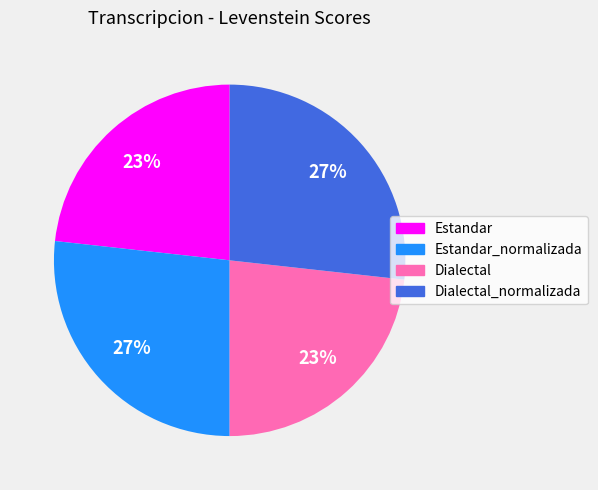

Does any single category account for the majority?

No